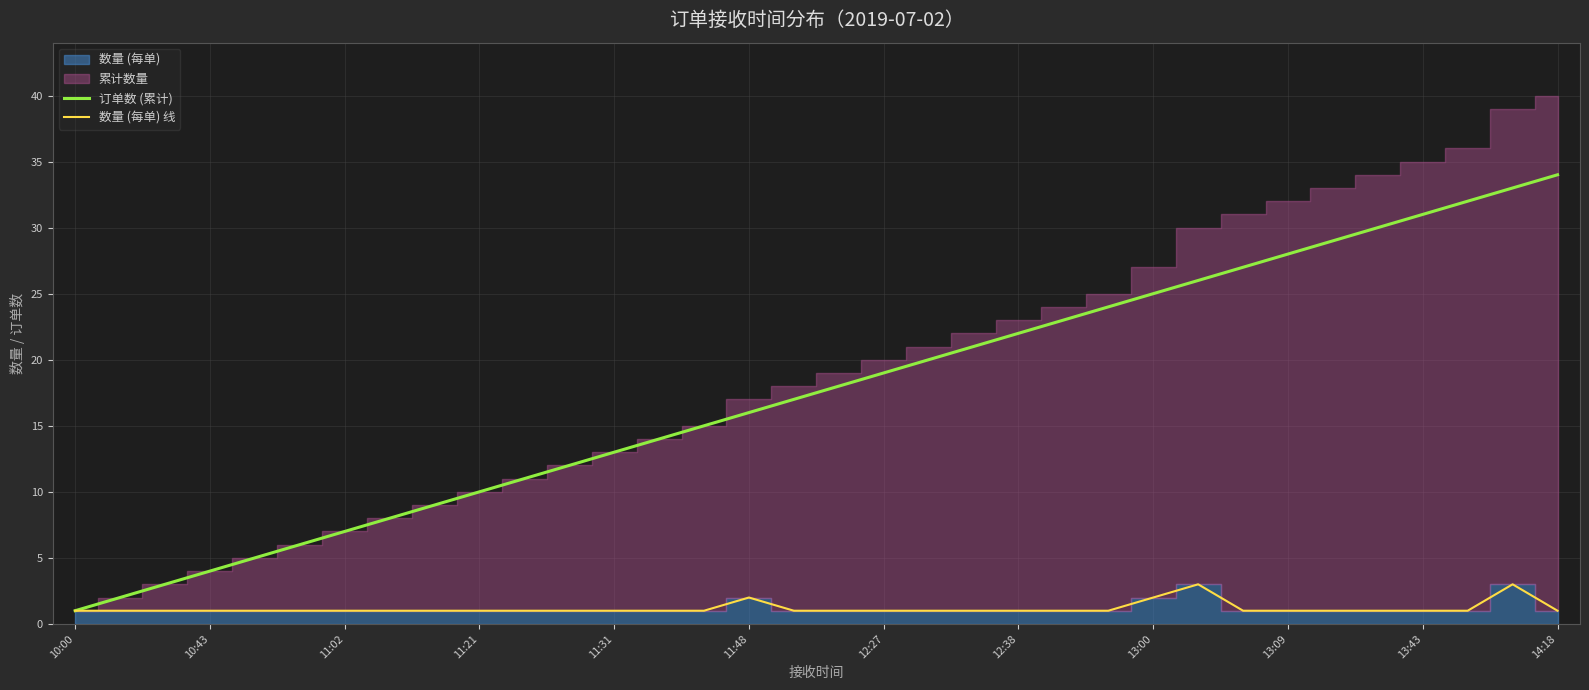

Which category has the lowest value in the 订单数 (累计) series?

10:00